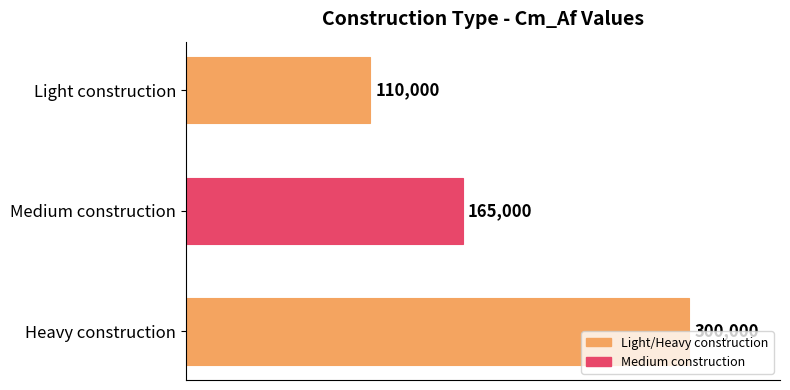

Read the value at Light construction, to the nearest 100.

110000